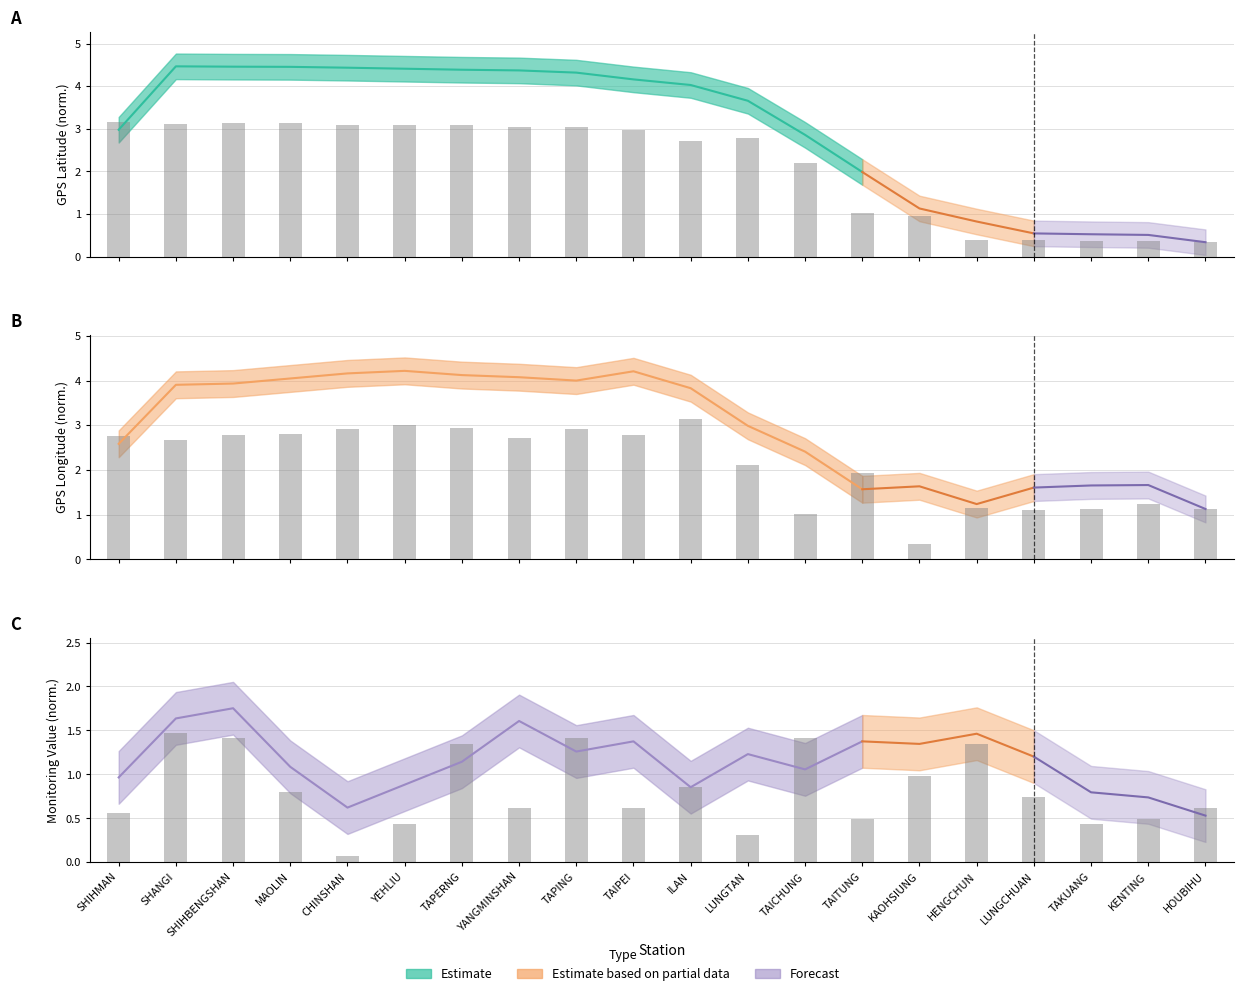

What is the value of the Monitoring Value bar at the 14th from the left?

0.5